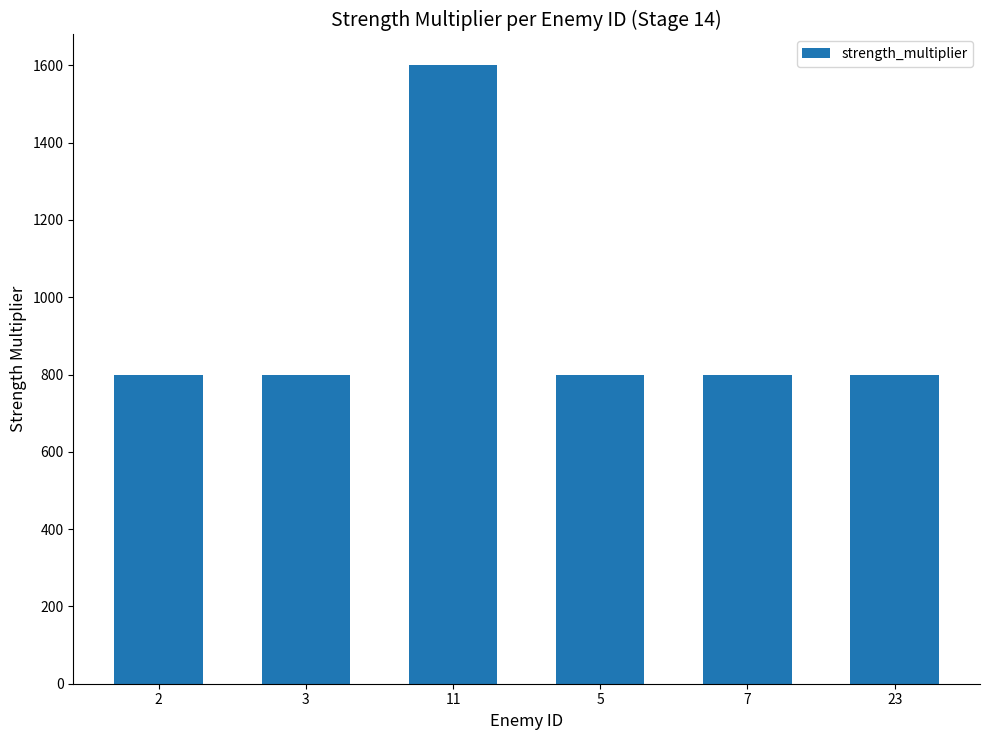

The value at 3 is 1189. True or false?

False